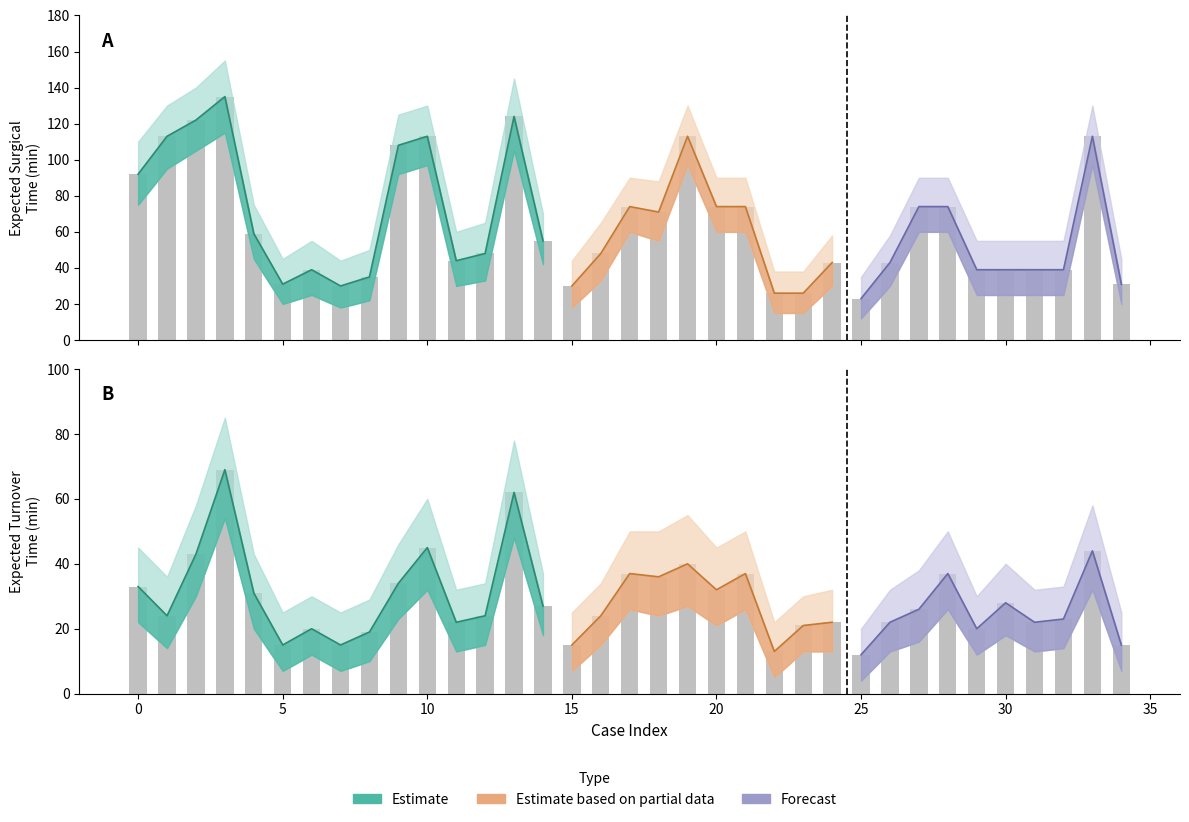

List the series in order of their peak value, lowest first.

Expected_Turnover_Time, Expected_Surgical_Time